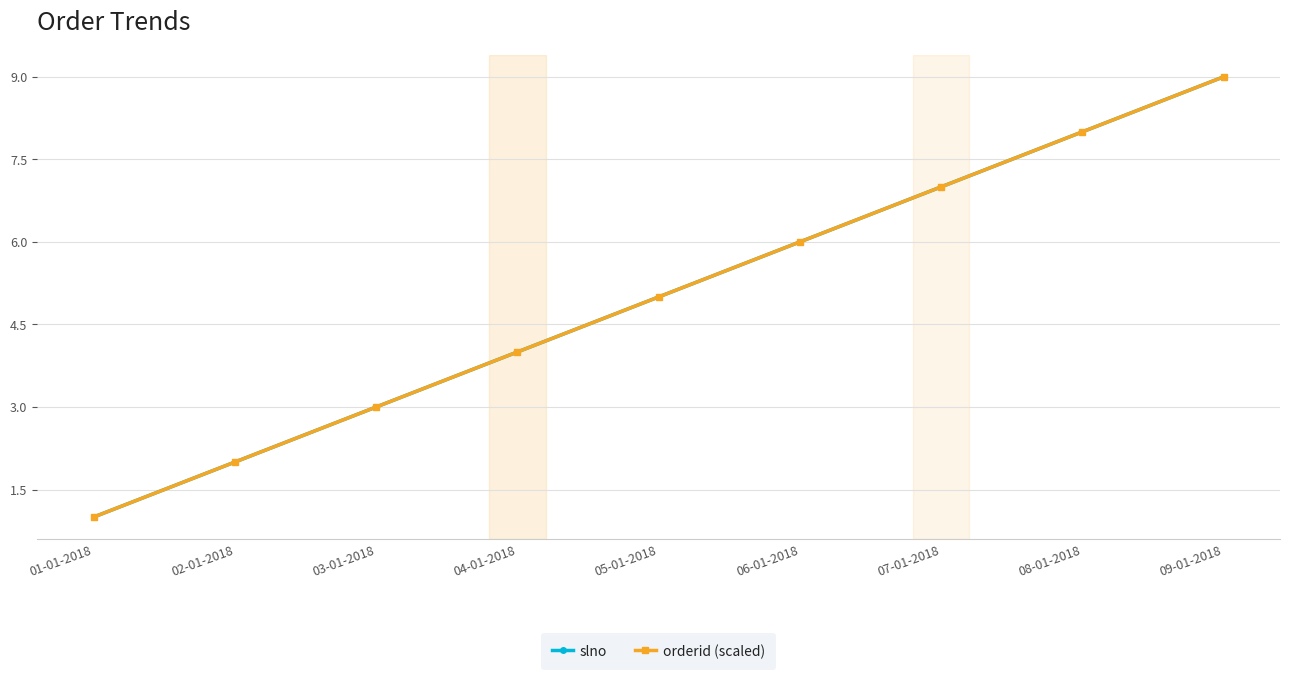

Does the chart have visible grid lines?

Yes